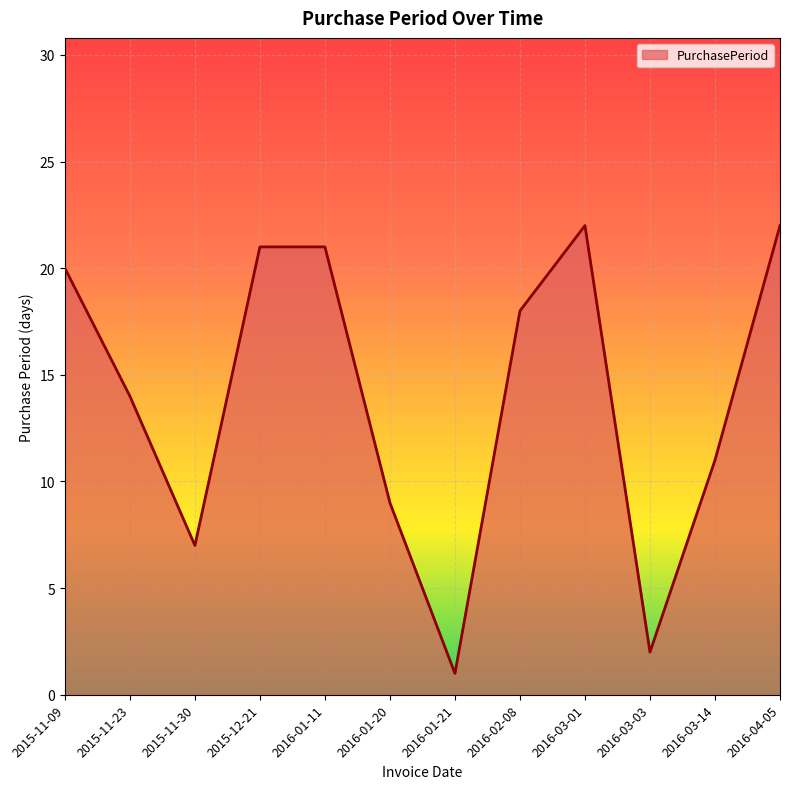

What is the change in value from 2015-11-09 to 2016-01-20?

-11